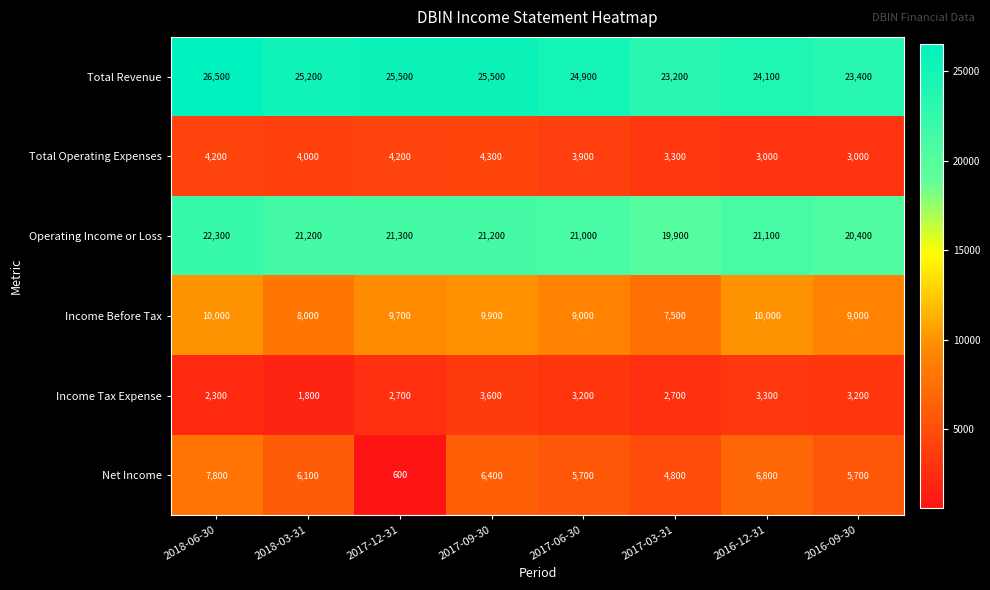

What is the total value across all series at 2018-06-30?

73100